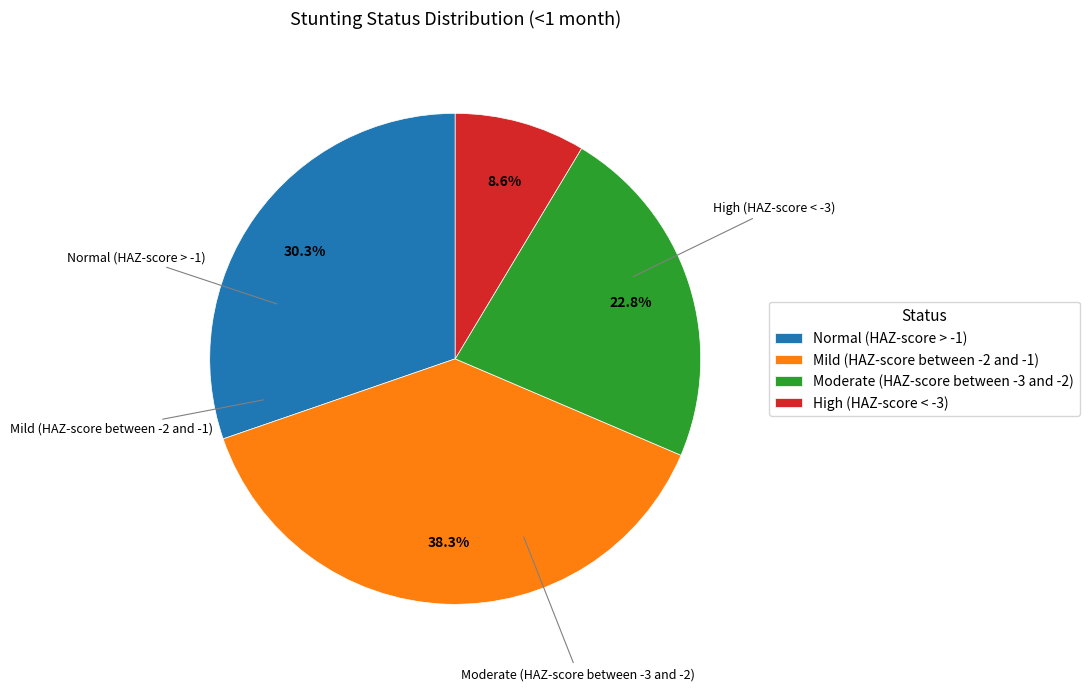

To the nearest percent, what is the average slice percentage?

25%